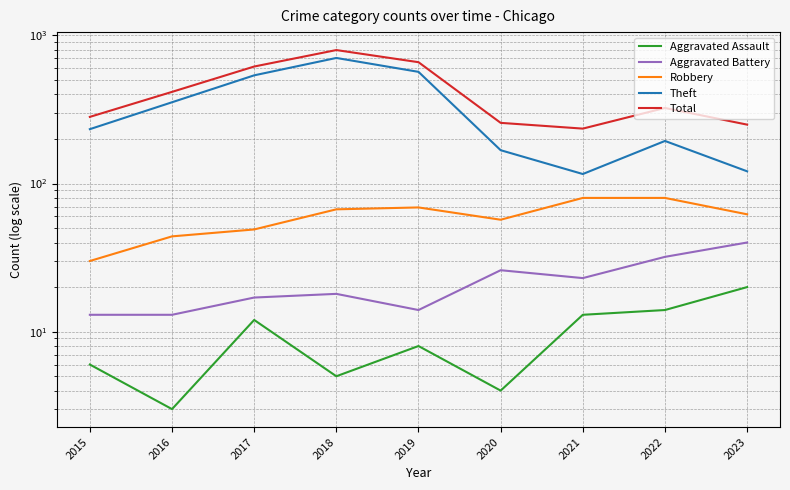

How many data points in Aggravated Assault are less than 8?

4